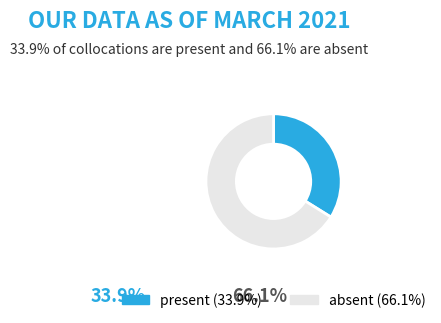

Which has a higher value, absent or present?

absent